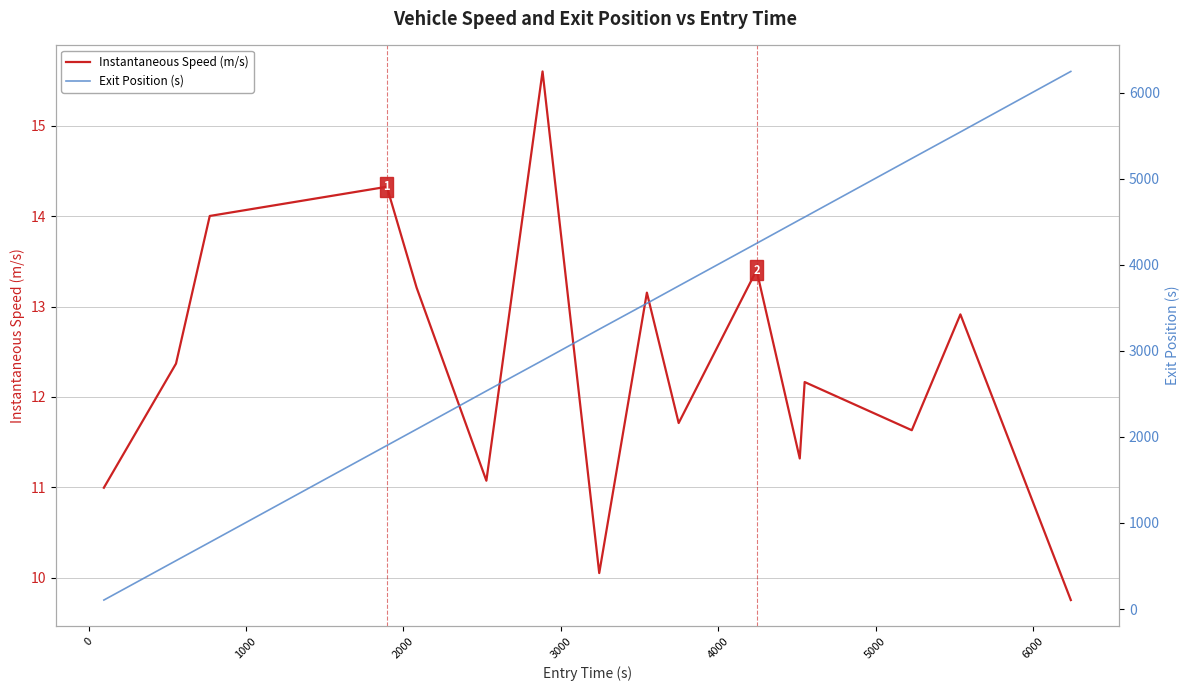

Reading left to right, extract all data points from this chart.

Instantaneous Speed (m/s): 11.0	12.4	14.0	14.3	13.2	11.1	15.6	10.0	13.2	11.7	13.4	11.3	12.2	11.6	12.9	9.8
Exit Position (s): 104.1	562.0	775.7	1901.1	2089.9	2535.0	2890.4	3252.7	3553.5	3756.2	4250.8	4526.2	4556.7	5238.2	5546.2	6250.0